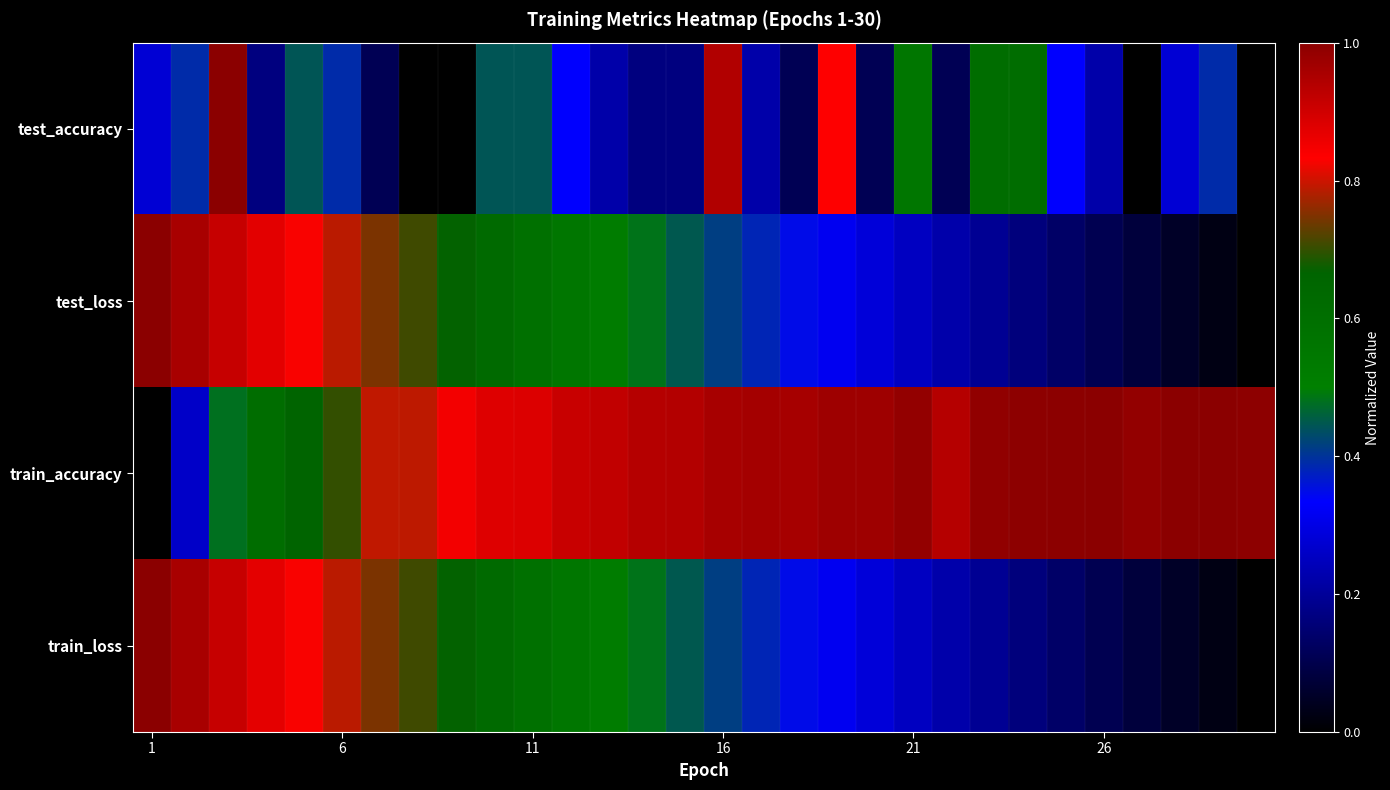

Reading left to right, list all the values displayed in this chart.

test_accuracy: 0.3	0.4	1.0	0.2	0.4	0.4	0.1	0.0	0.0	0.4	0.4	0.3	0.2	0.2	0.2	0.9	0.2	0.1	0.8	0.1	0.6	0.1	0.6	0.6	0.3	0.2	0.0	0.3	0.4	0.0
test_loss: 1.0	1.0	0.9	0.9	0.8	0.8	0.7	0.7	0.7	0.6	0.6	0.6	0.5	0.5	0.4	0.4	0.4	0.3	0.3	0.3	0.3	0.2	0.2	0.2	0.1	0.1	0.1	0.1	0.0	0.0
train_accuracy: 0.0	0.3	0.5	0.6	0.7	0.7	0.8	0.8	0.8	0.9	0.9	0.9	0.9	0.9	0.9	1.0	1.0	1.0	1.0	1.0	1.0	0.9	1.0	1.0	1.0	1.0	1.0	1.0	1.0	1.0
train_loss: 1.0	1.0	0.9	0.9	0.8	0.8	0.7	0.7	0.7	0.6	0.6	0.6	0.5	0.5	0.4	0.4	0.4	0.3	0.3	0.3	0.3	0.2	0.2	0.2	0.1	0.1	0.1	0.1	0.0	0.0